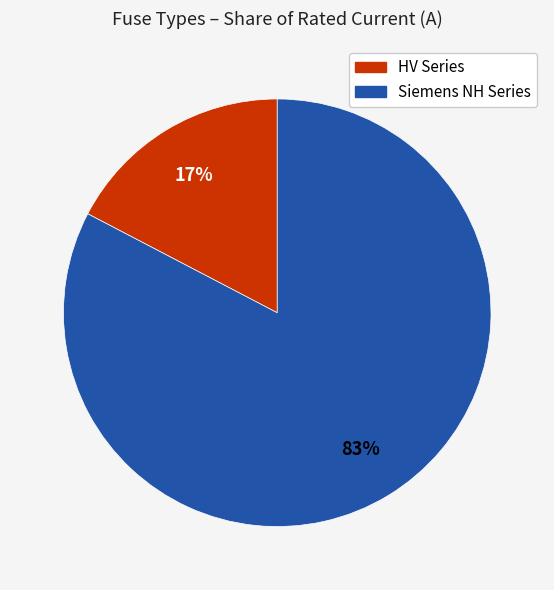

How many slices are in this pie chart?

2